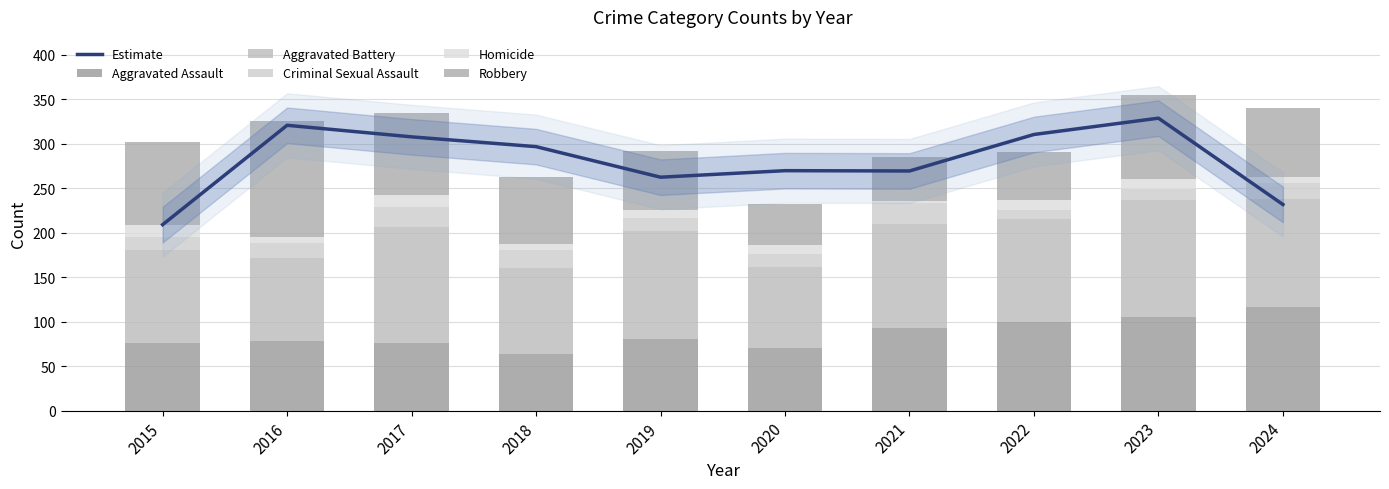

At which category is the sum across all series the highest?

2023